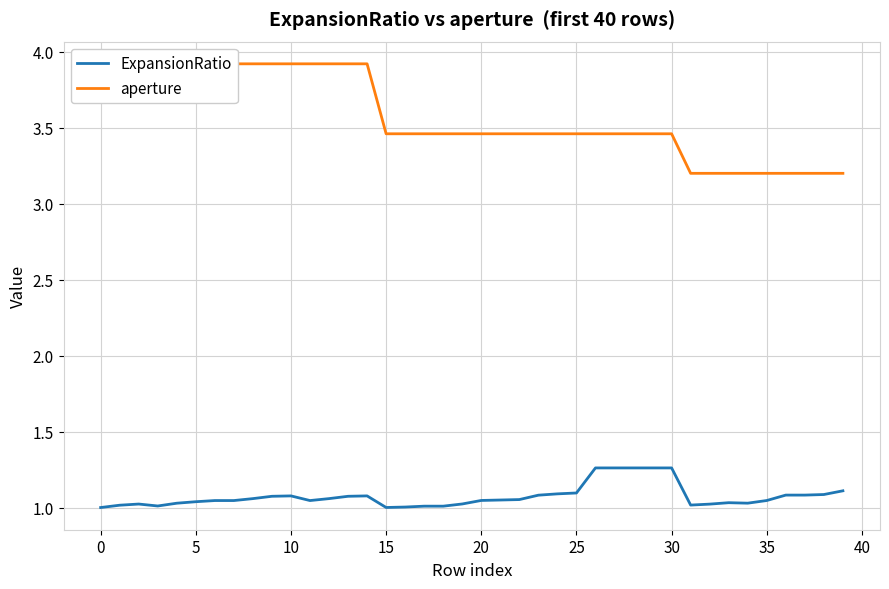

What is the sum of the ExpansionRatio values at 31 and 39?

2.1